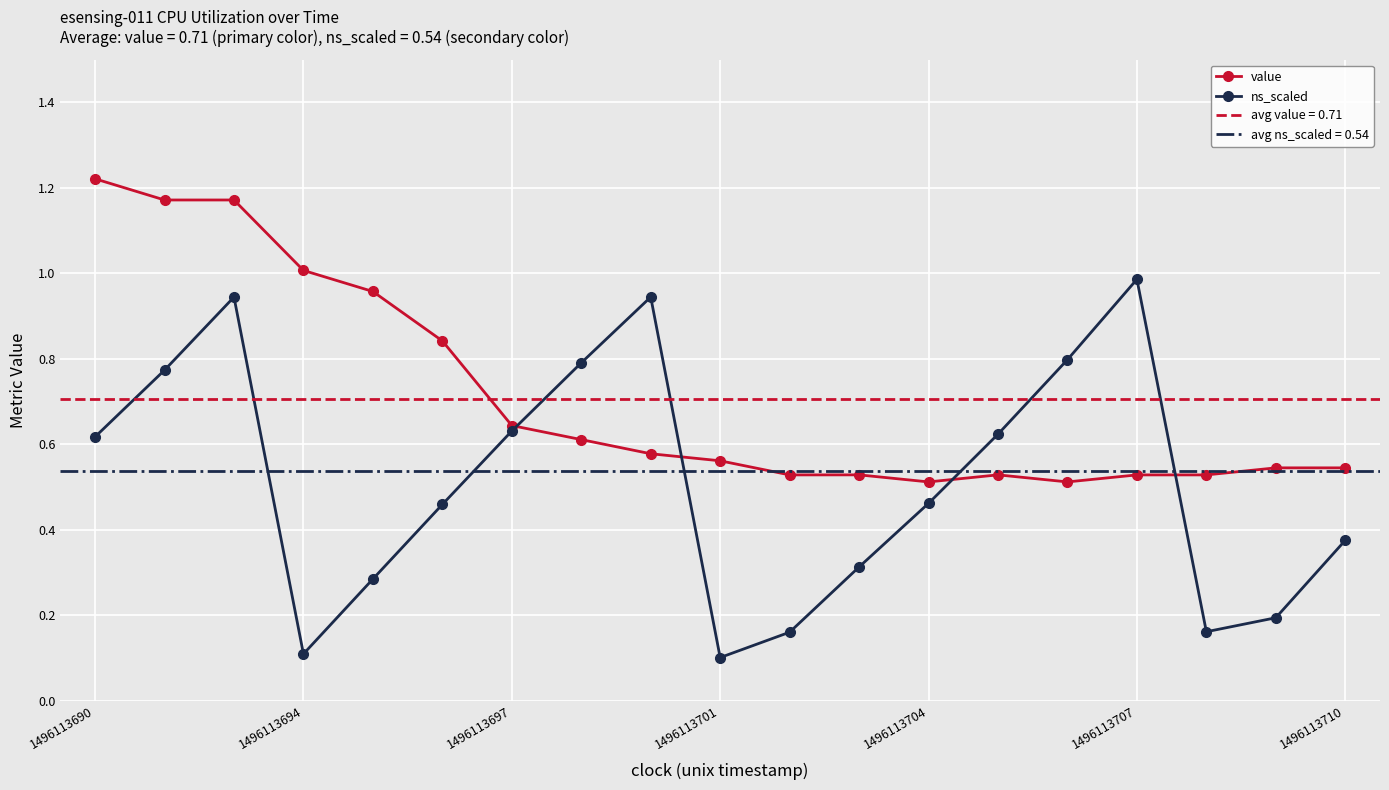

Which category has the highest value in the ns_scaled series?

1496113707